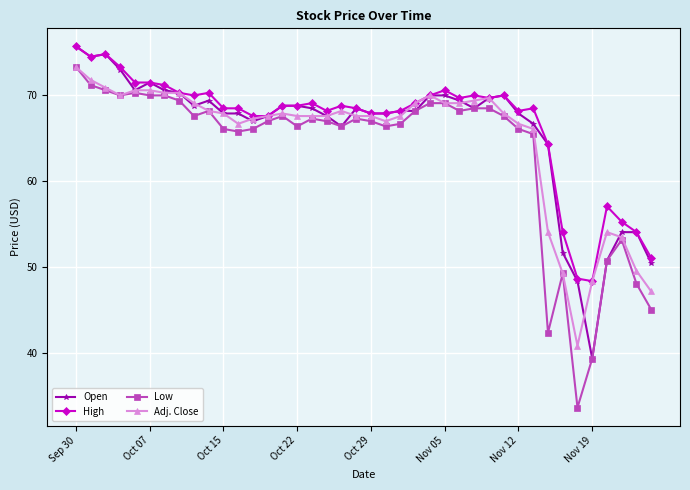

True or false: Open has more than 1 points higher than both neighbors.

True